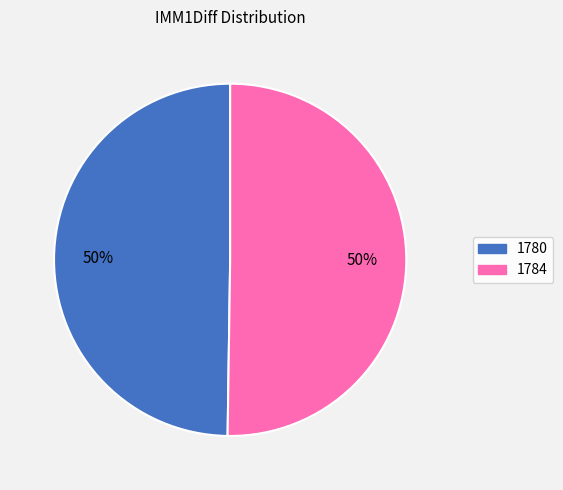

Is the sum of 1780 and 1784 greater than half?

Yes